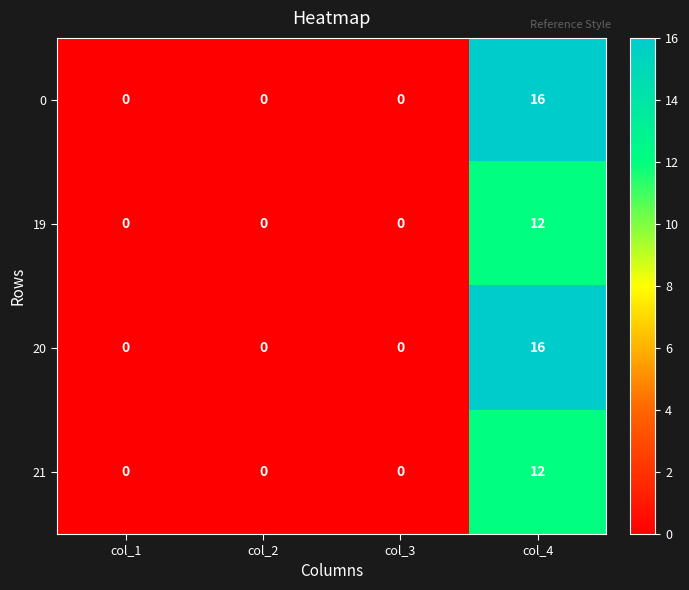

Is it true that 21 equals 0 at col_3?

True